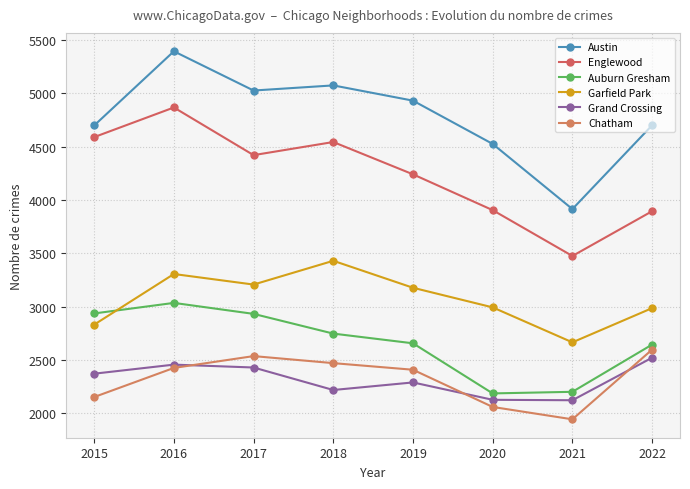

At 2019, list the series in order from largest to smallest.

Austin, Englewood, Garfield Park, Auburn Gresham, Chatham, Grand Crossing